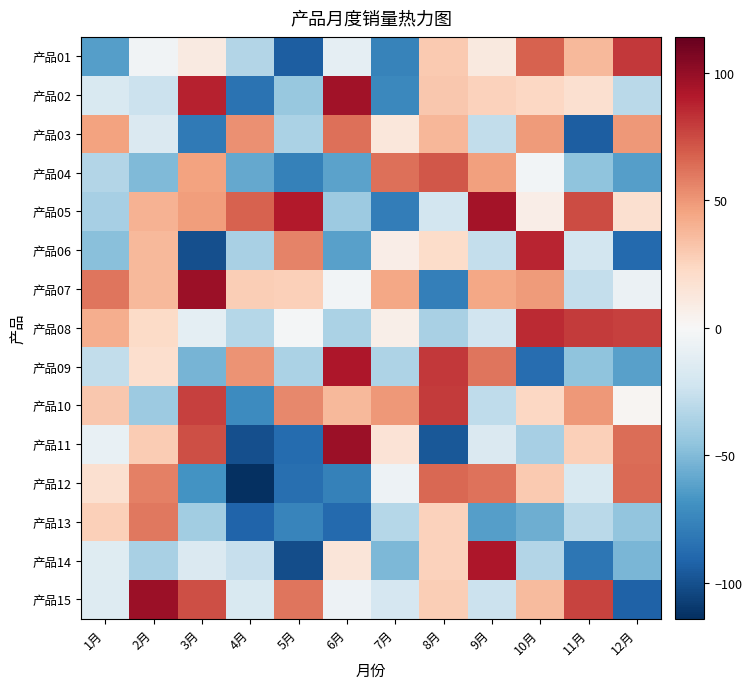

Reading left to right, extract all data points from this chart.

产品01: 1月=-63.1	2月=-4.1	3月=9.9	4月=-33.1	5月=-94.1	6月=-10.1	7月=-76.1	8月=29.9	9月=10.9	10月=66.9	11月=36.9	12月=80.9
产品02: 1月=-17.1	2月=-24.1	3月=87.9	4月=-84.1	5月=-43.1	6月=95.9	7月=-73.1	8月=30.9	9月=25.9	10月=23.9	11月=17.9	12月=-31.1
产品03: 1月=45.9	2月=-16.1	3月=-81.1	4月=51.9	5月=-36.1	6月=62.9	7月=12.9	8月=37.9	9月=-28.1	10月=48.9	11月=-94.1	12月=49.9
产品04: 1月=-33.1	2月=-50.1	3月=45.9	4月=-58.1	5月=-77.1	6月=-61.1	7月=62.9	8月=70.9	9月=46.9	10月=-3.1	11月=-46.1	12月=-63.1
产品05: 1月=-38.1	2月=39.9	3月=47.9	4月=66.9	5月=90.9	6月=-41.1	7月=-79.1	8月=-21.1	9月=94.9	10月=7.9	11月=74.9	12月=17.9
产品06: 1月=-48.1	2月=36.9	3月=-100.1	4月=-37.1	5月=56.9	6月=-62.1	7月=7.9	8月=20.9	9月=-27.1	10月=86.9	11月=-21.1	12月=-89.1
产品07: 1月=60.9	2月=36.9	3月=97.9	4月=27.9	5月=26.9	6月=-3.1	7月=43.9	8月=-78.1	9月=43.9	10月=48.9	11月=-27.1	12月=-7.1
产品08: 1月=41.9	2月=21.9	3月=-11.1	4月=-32.1	5月=-2.1	6月=-36.1	7月=6.9	8月=-37.1	9月=-22.1	10月=84.9	11月=79.9	12月=77.9
产品09: 1月=-28.1	2月=18.9	3月=-53.1	4月=50.9	5月=-36.1	6月=91.9	7月=-35.1	8月=80.9	9月=60.9	10月=-87.1	11月=-46.1	12月=-62.1
产品10: 1月=30.9	2月=-41.1	3月=77.9	4月=-72.1	5月=54.9	6月=36.9	7月=49.9	8月=79.9	9月=-29.1	10月=23.9	11月=49.9	12月=1.9
产品11: 1月=-8.1	2月=28.9	3月=73.9	4月=-100.1	5月=-88.1	6月=97.9	7月=15.9	8月=-97.1	9月=-16.1	10月=-38.1	11月=26.9	12月=63.9
产品12: 1月=17.9	2月=57.9	3月=-68.1	4月=-114.1	5月=-86.1	6月=-77.1	7月=-6.1	8月=65.9	9月=61.9	10月=29.9	11月=-17.1	12月=64.9
产品13: 1月=26.9	2月=59.9	3月=-40.1	4月=-91.1	5月=-75.1	6月=-89.1	7月=-32.1	8月=25.9	9月=-63.1	10月=-56.1	11月=-31.1	12月=-45.1
产品14: 1月=-14.1	2月=-37.1	3月=-16.1	4月=-26.1	5月=-101.1	6月=13.9	7月=-51.1	8月=25.9	9月=91.9	10月=-33.1	11月=-82.1	12月=-52.1
产品15: 1月=-15.1	2月=97.9	3月=73.9	4月=-17.1	5月=60.9	6月=-6.1	7月=-19.1	8月=27.9	9月=-24.1	10月=35.9	11月=76.9	12月=-92.1